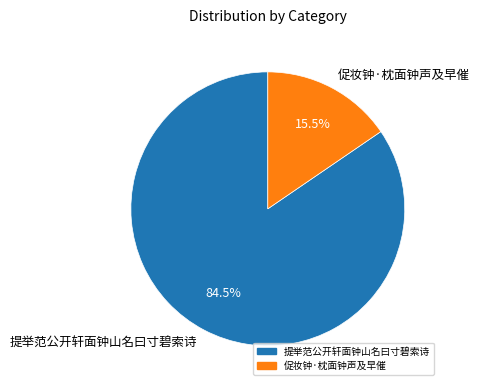

How much of the chart is everything except 促妆钟·枕面钟声及早催?

84.5%